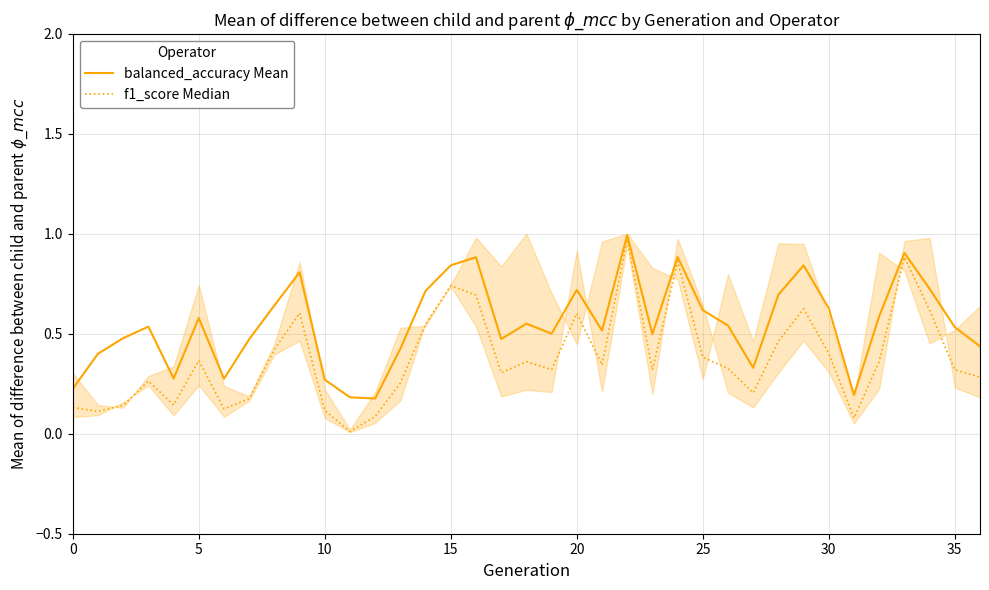

Which series has the largest range (max minus min)?

f1_score Median